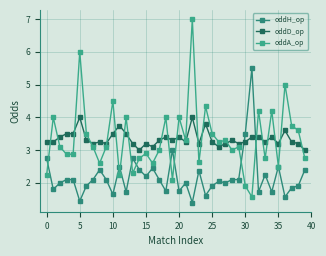

How many lines are shown in the chart?

3